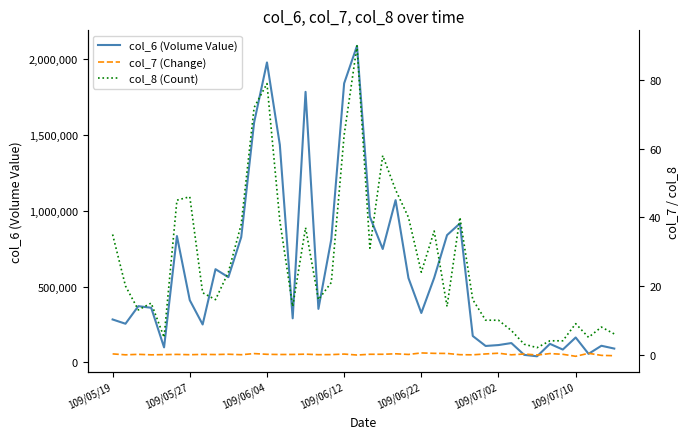

What is the highest value of the col_6 (Volume Value) series?

2089560